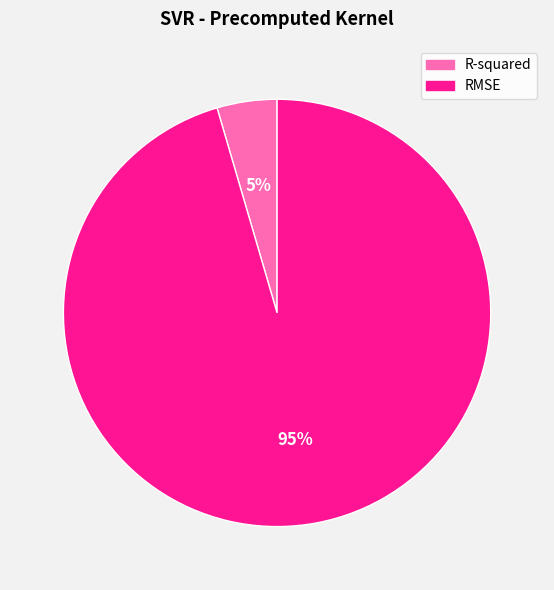

Is the sum of R-squared and RMSE greater than half?

Yes